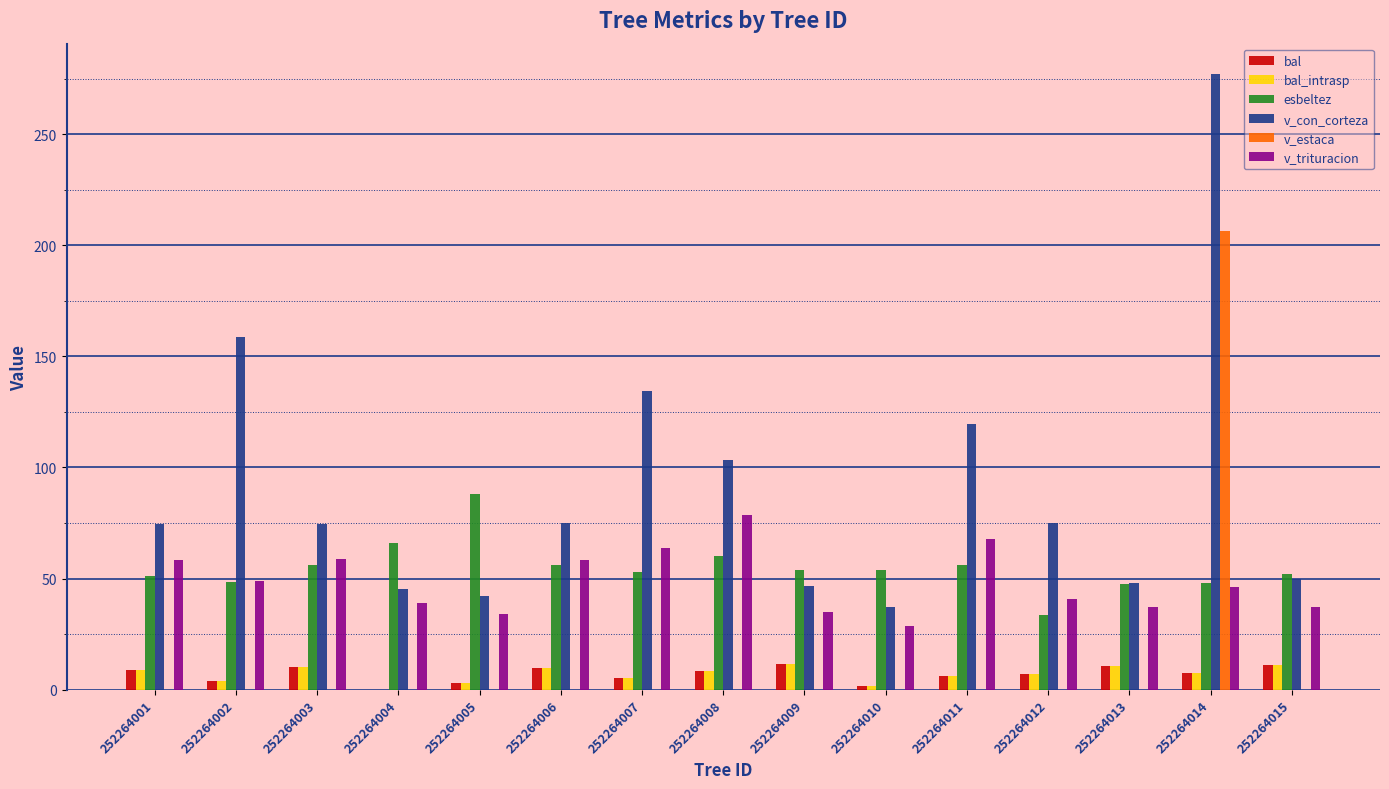

What is the maximum value for bal_intrasp?

11.7